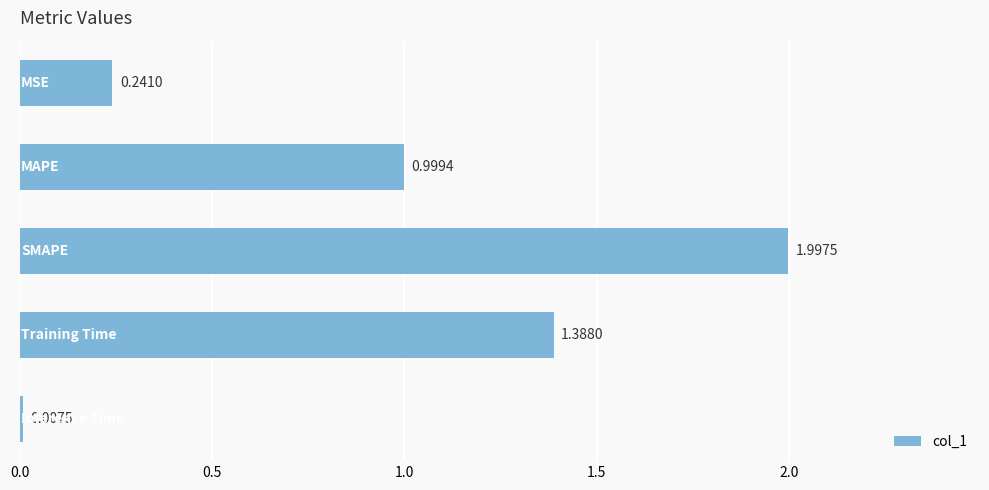

Are the bars horizontal?

Yes